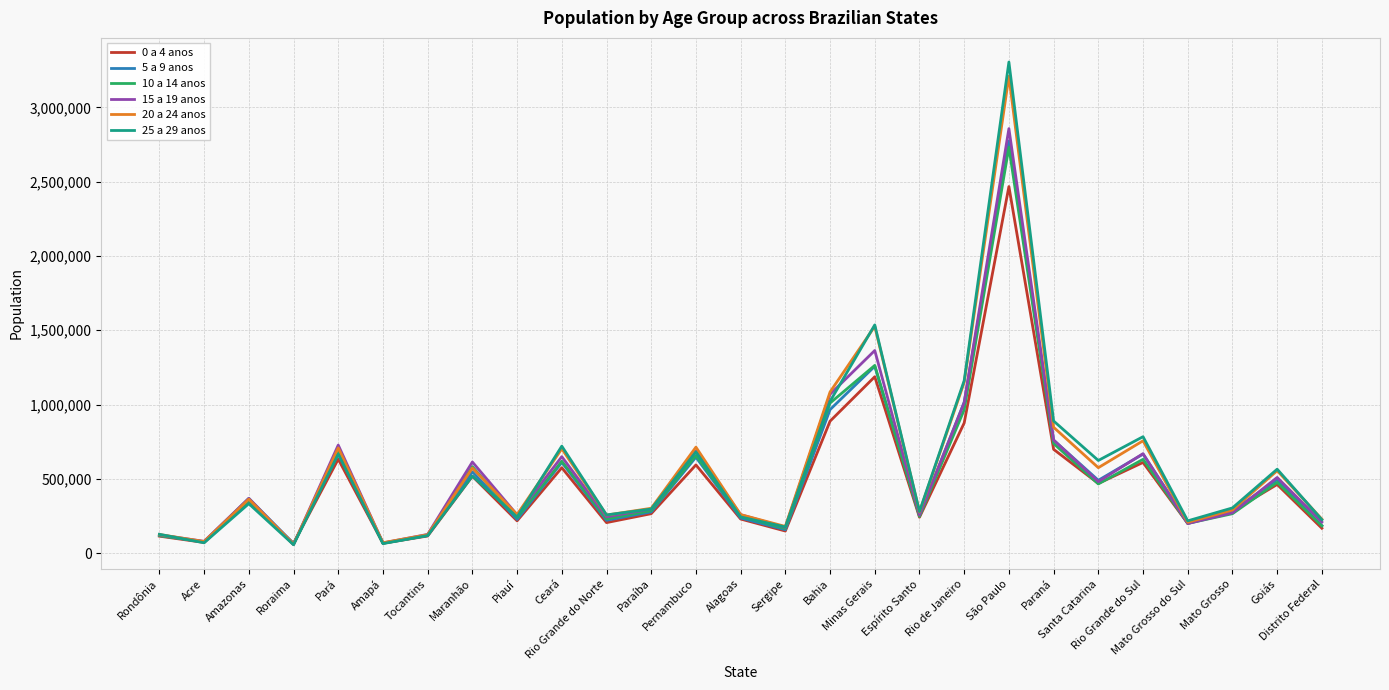

Which series has the largest range (max minus min)?

25 a 29 anos